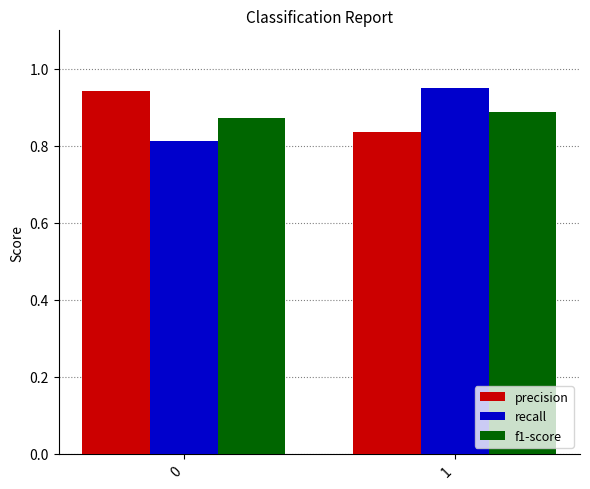

List the labels in order of precision value, smallest first.

1, 0